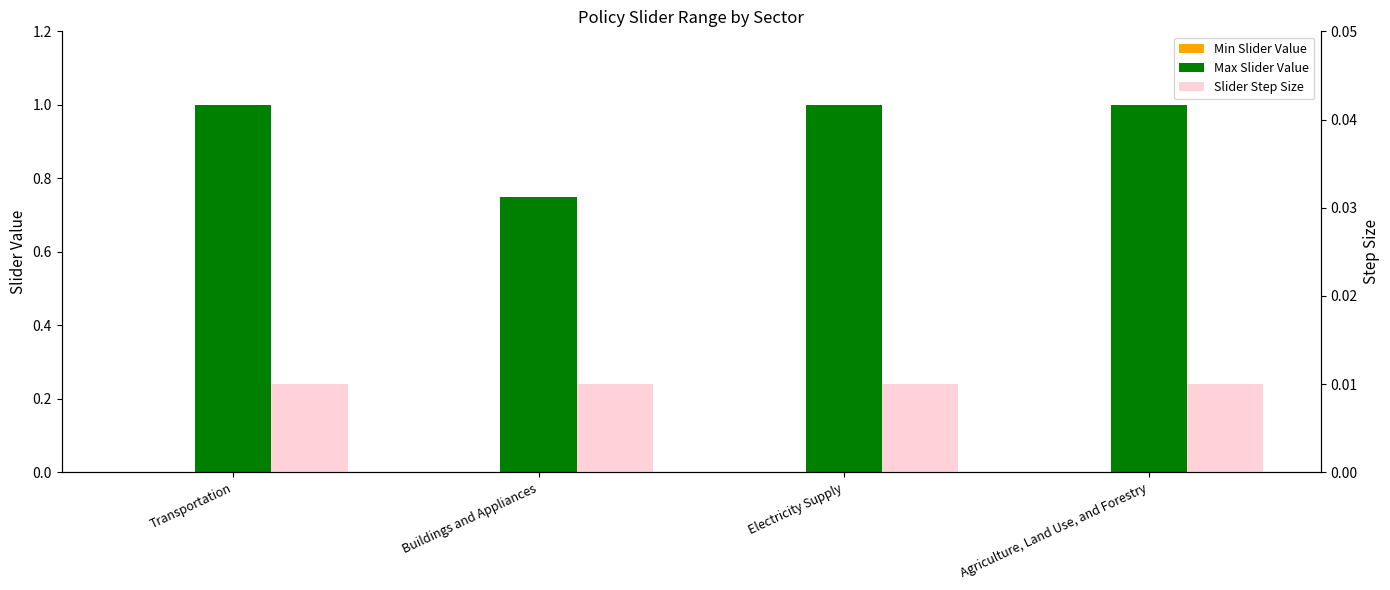

At which label does Max Slider Value reach its minimum?

Buildings and Appliances